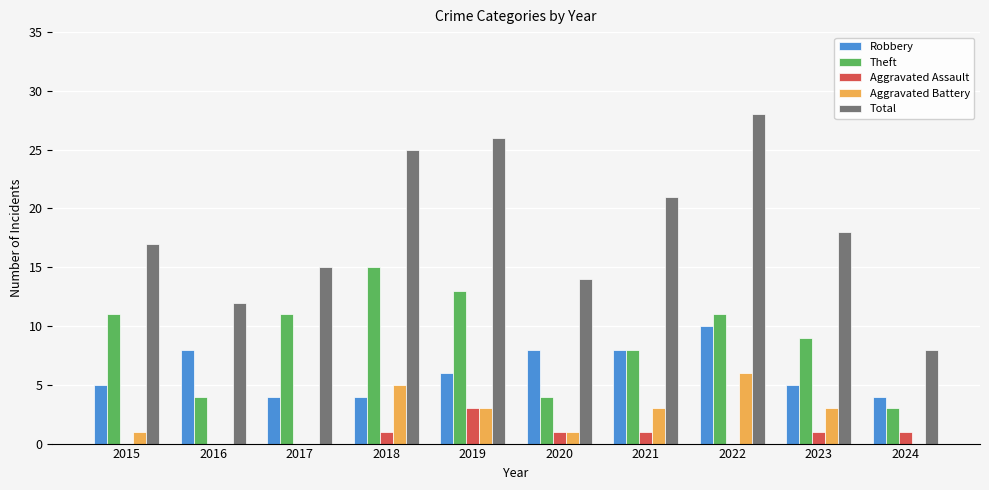

Reading left to right, what are all the values shown in this chart?

Robbery: 2015=5	2016=8	2017=4	2018=4	2019=6	2020=8	2021=8	2022=10	2023=5	2024=4
Theft: 2015=11	2016=4	2017=11	2018=15	2019=13	2020=4	2021=8	2022=11	2023=9	2024=3
Aggravated Assault: 2015=0	2016=0	2017=0	2018=1	2019=3	2020=1	2021=1	2022=0	2023=1	2024=1
Aggravated Battery: 2015=1	2016=0	2017=0	2018=5	2019=3	2020=1	2021=3	2022=6	2023=3	2024=0
Total: 2015=17	2016=12	2017=15	2018=25	2019=26	2020=14	2021=21	2022=28	2023=18	2024=8